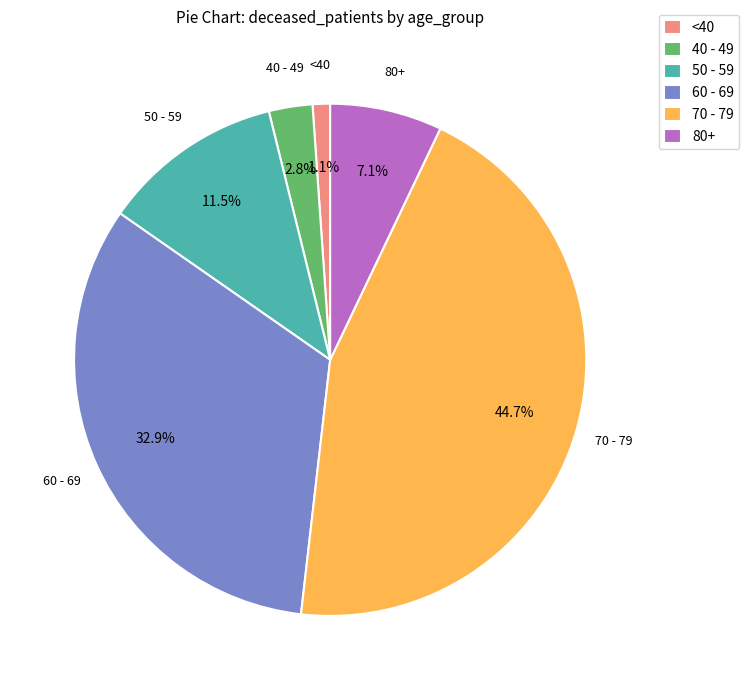

How many slices are in this pie chart?

6